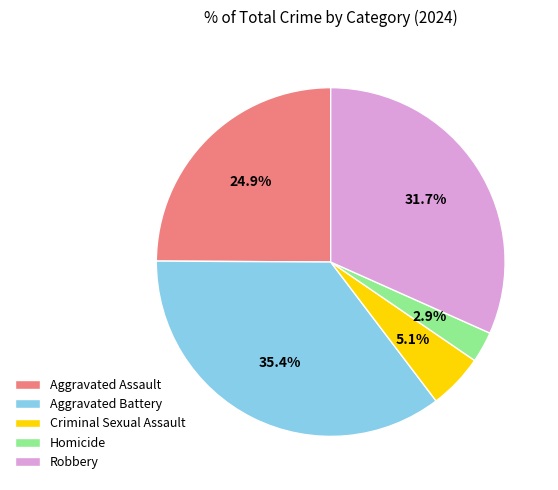

How many slices are in this pie chart?

5